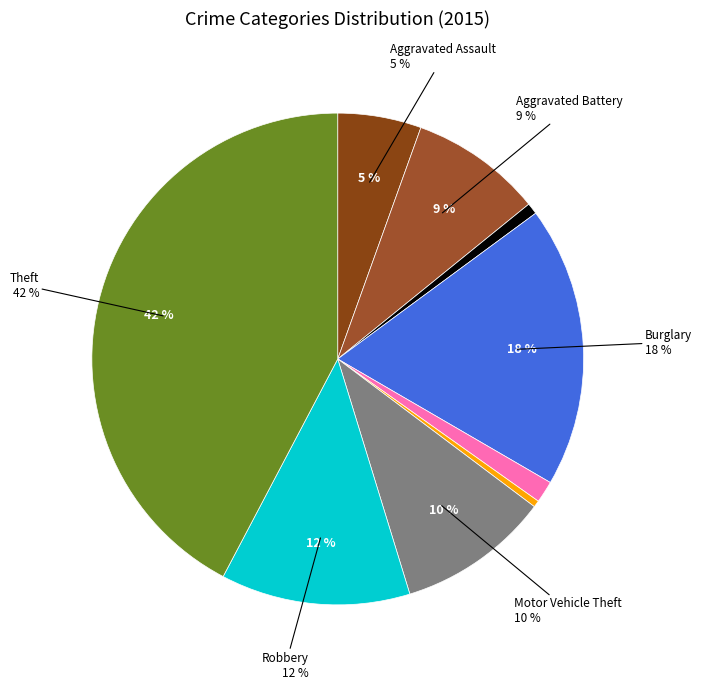

Count the number of slices in the pie.

9